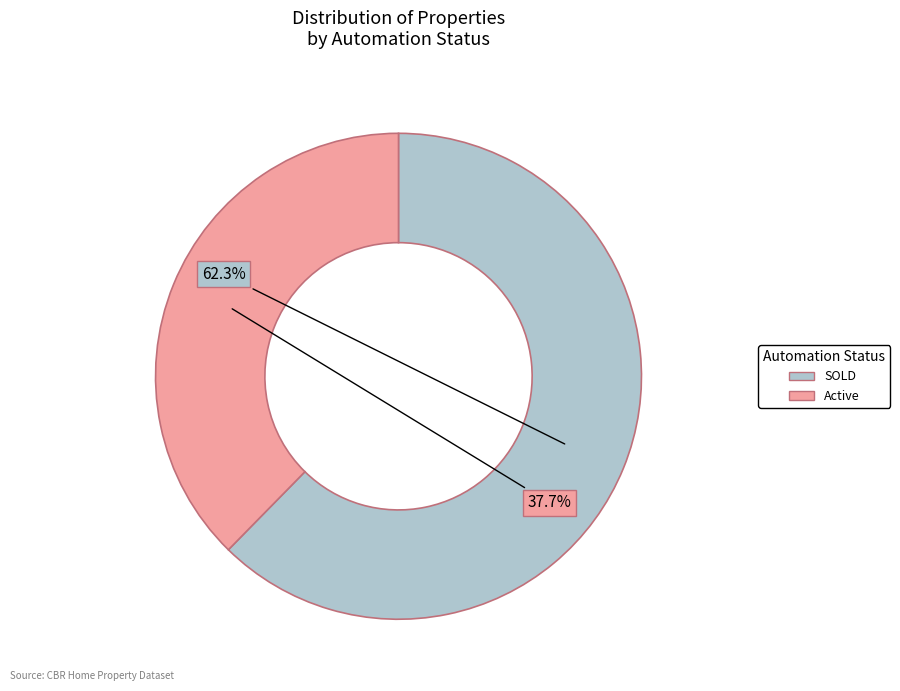

To the nearest percent, what is the difference between the SOLD and Active slice percentages?

25%